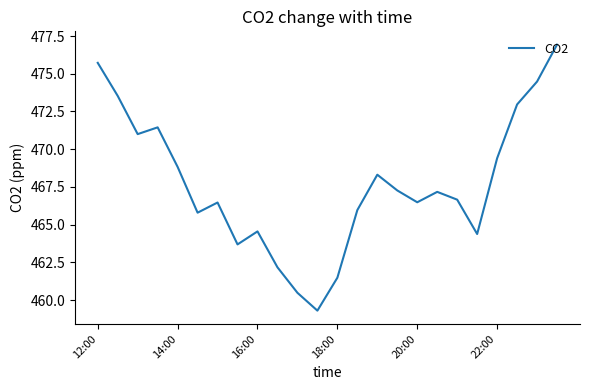

What is the greatest value displayed?

476.9